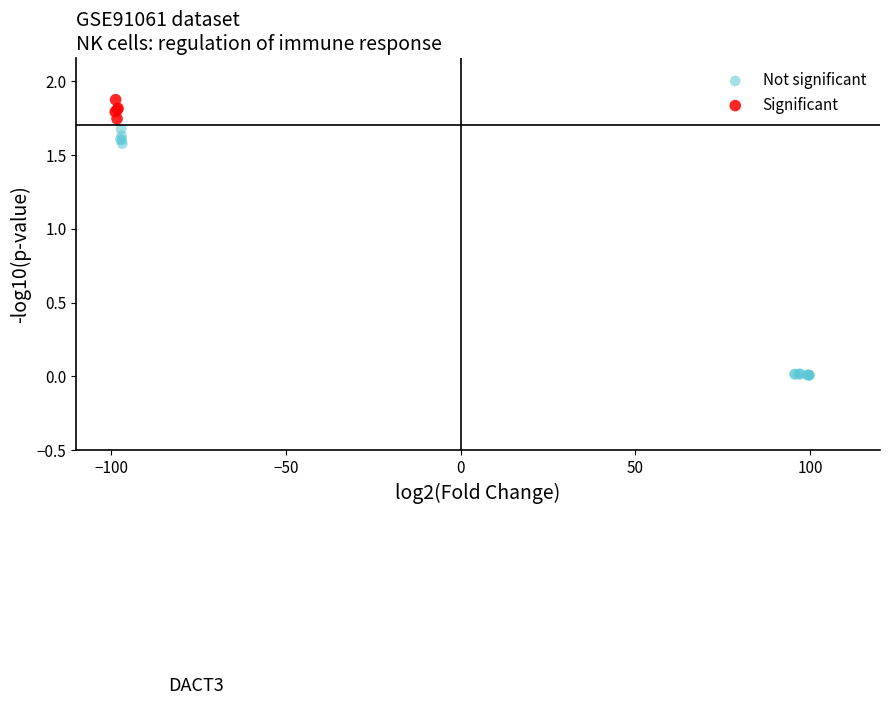

Which series has the largest Y range (max minus min)?

Not significant